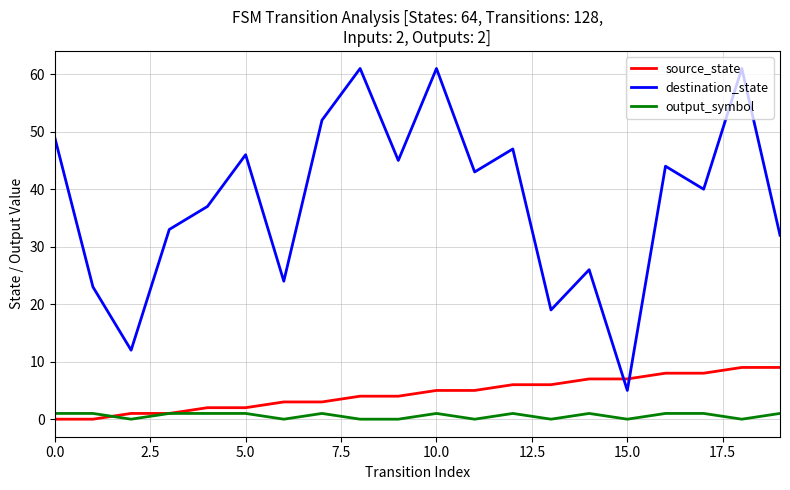

What is the difference between the maximum and minimum values in the destination_state series?

56